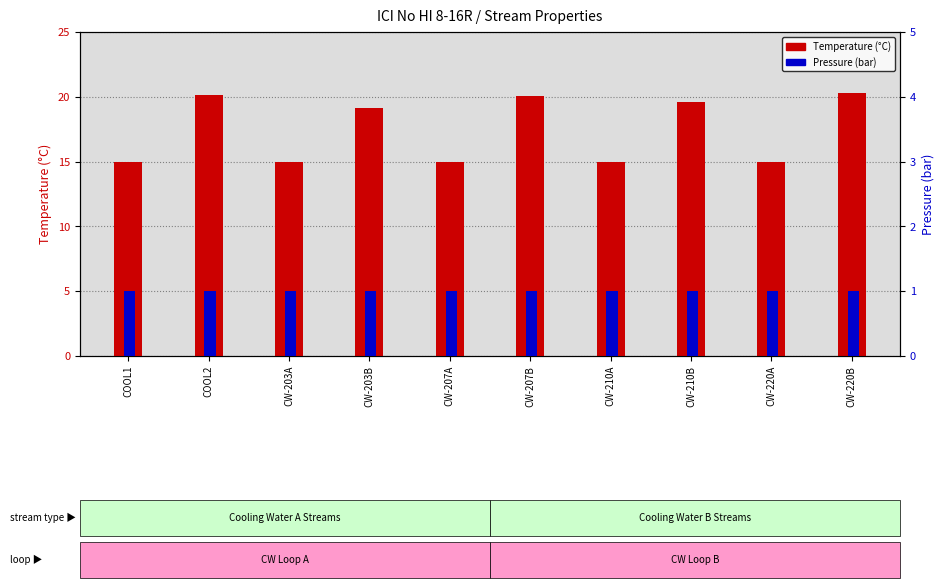

The Pressure (bar) series shows 1.0 at CW-203A. True or false?

True